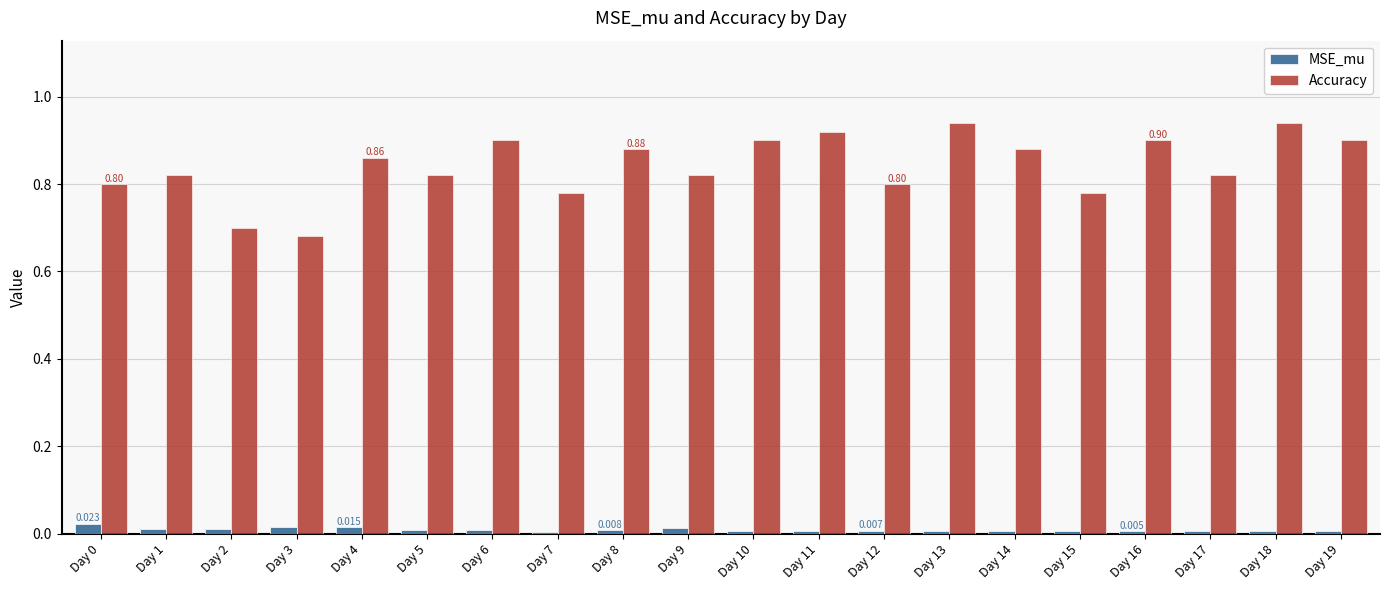

Is the value of Accuracy at Day 2 greater than the value of MSE_mu at Day 4?

Yes